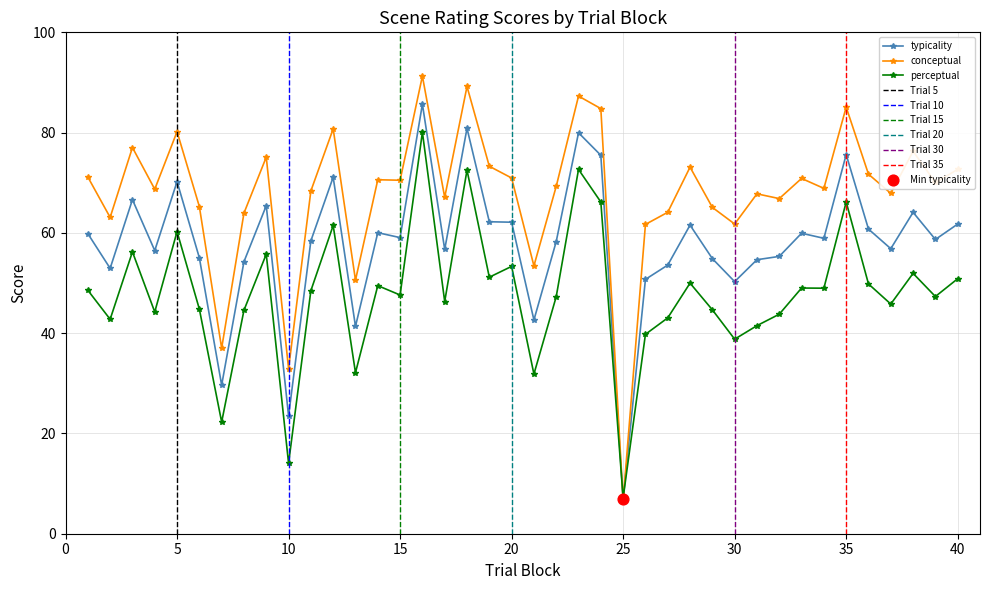

What is the total value across all series at 33?

179.8